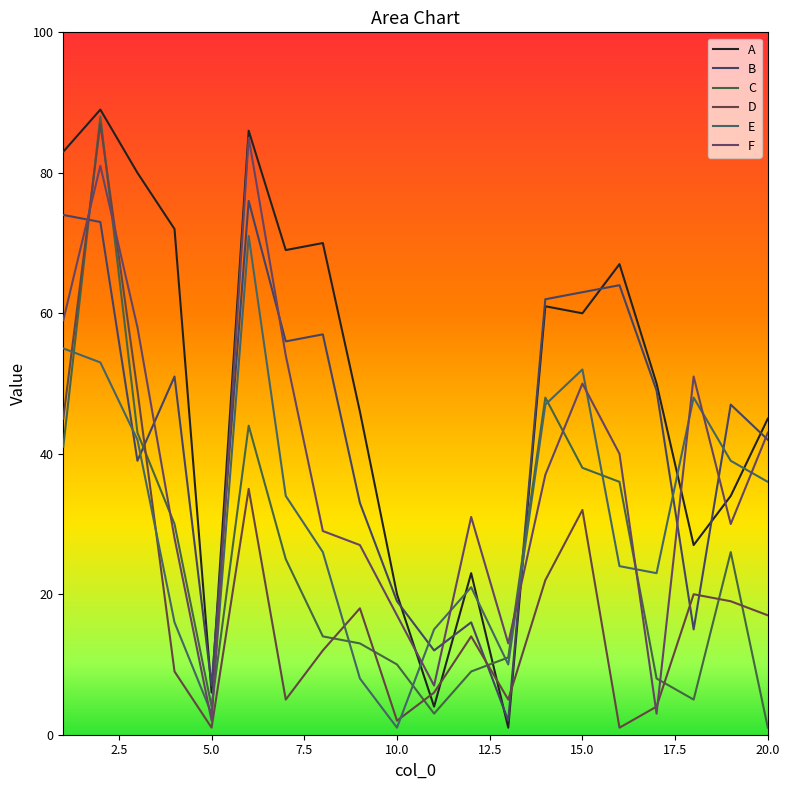

Which series has the largest range (max minus min)?

A